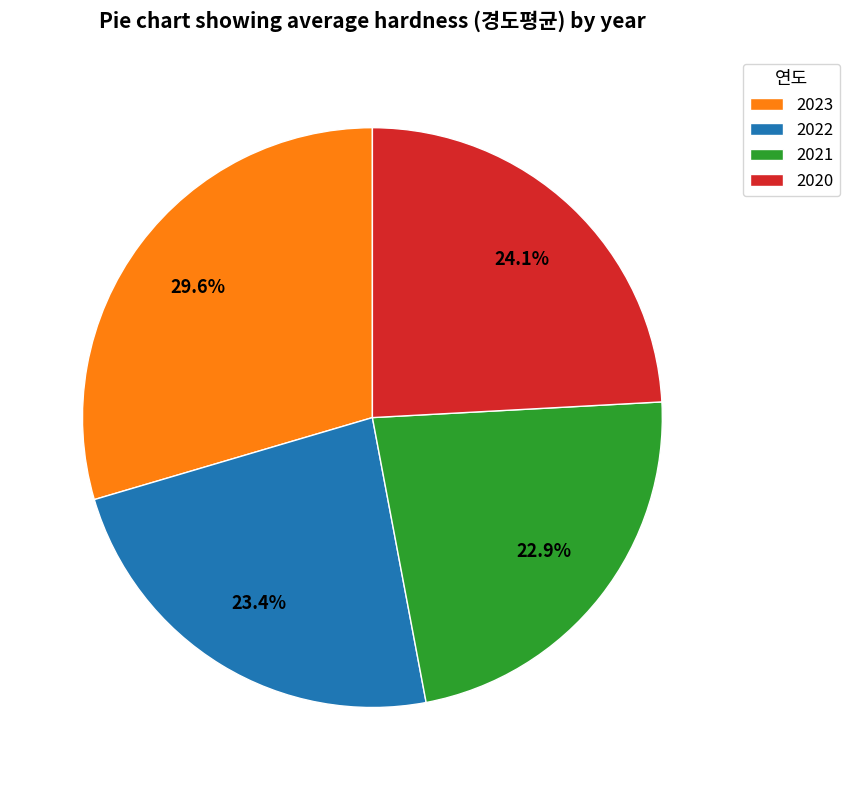

Approximately how many times larger is the value at 2021 compared to 2023?

0.8